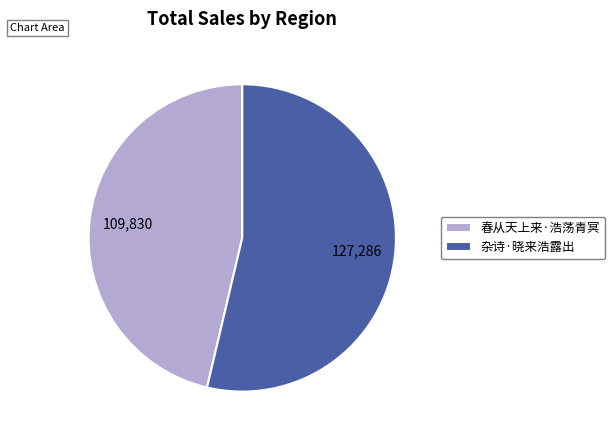

The 杂诗·晓来浩露出 slice represents 41% of the pie. True or false?

False